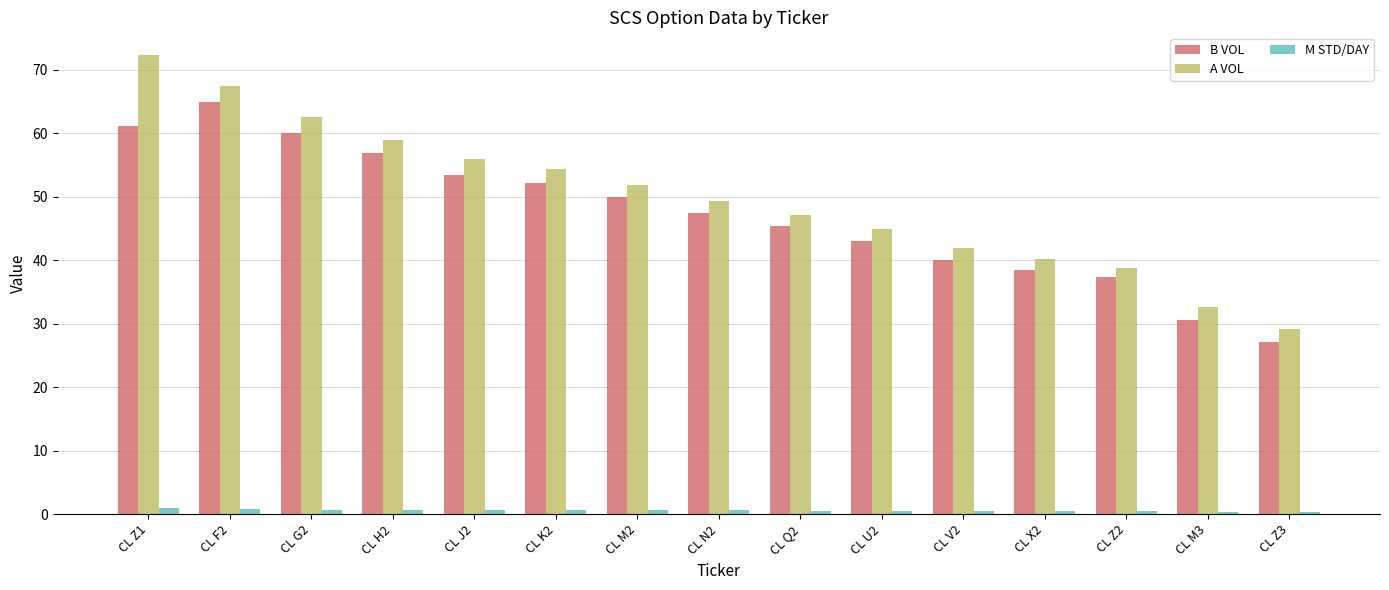

Is the value of M STD/DAY at CL J2 greater than the value of A VOL at CL Z2?

No